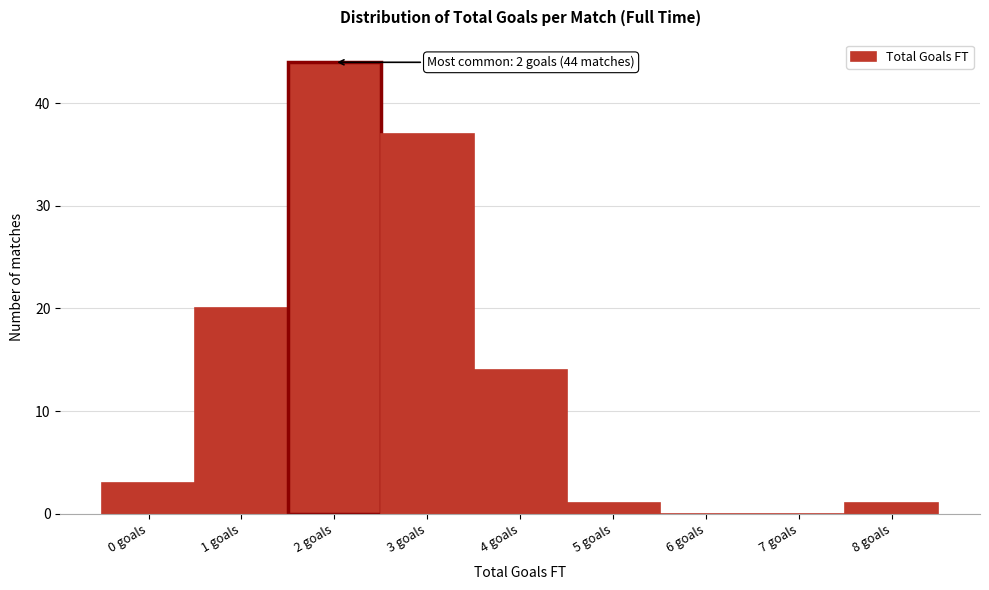

Reading left to right, extract all data points from this chart.

0 goals=3	1 goals=20	2 goals=44	3 goals=37	4 goals=14	5 goals=1	6 goals=0	7 goals=0	8 goals=1